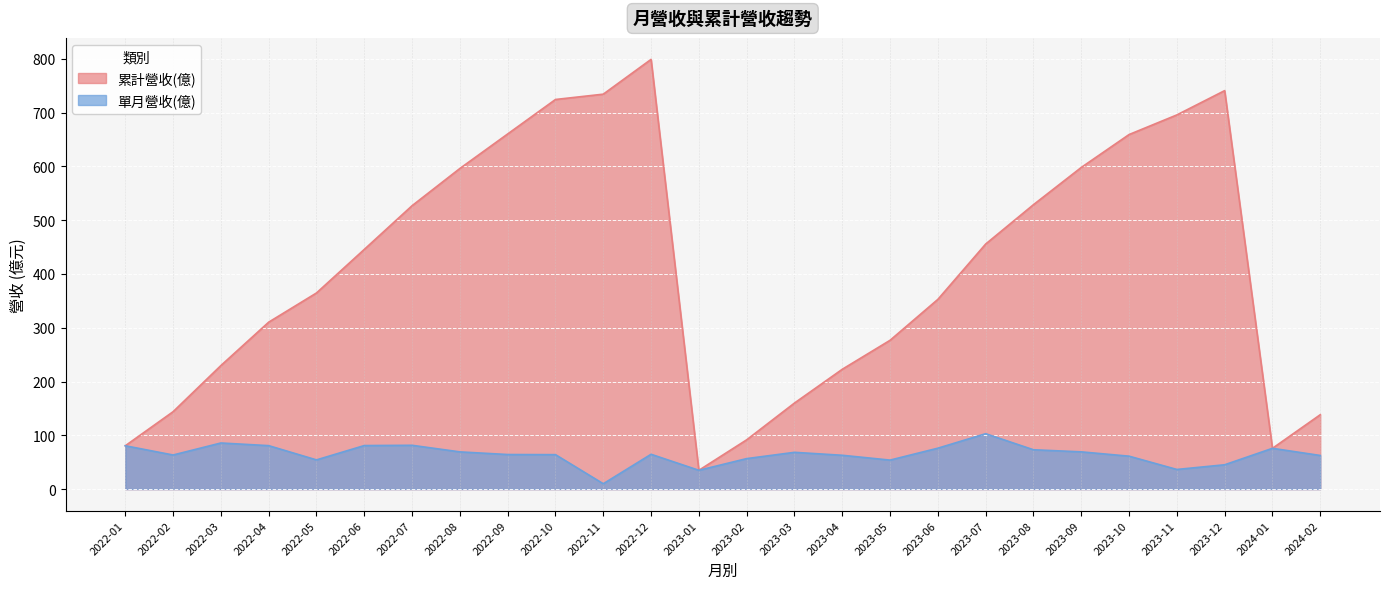

What position from the right is 2023-02?

13